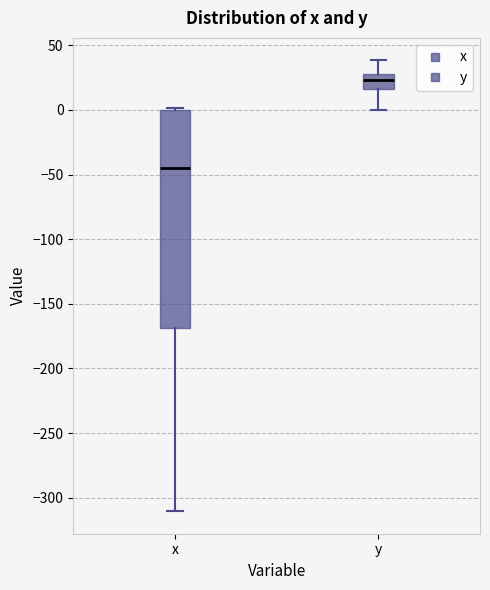

Which box has the lowest median line?

x